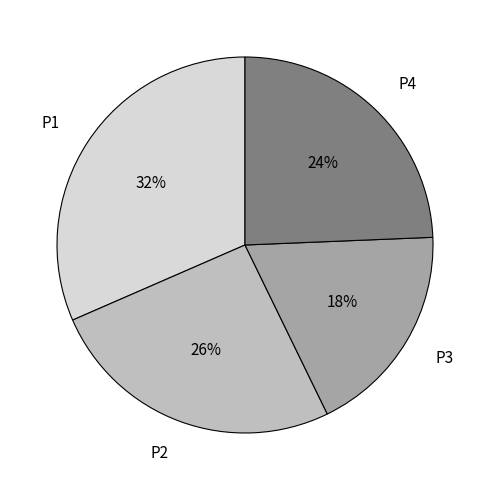

Which slice is the smallest?

P3